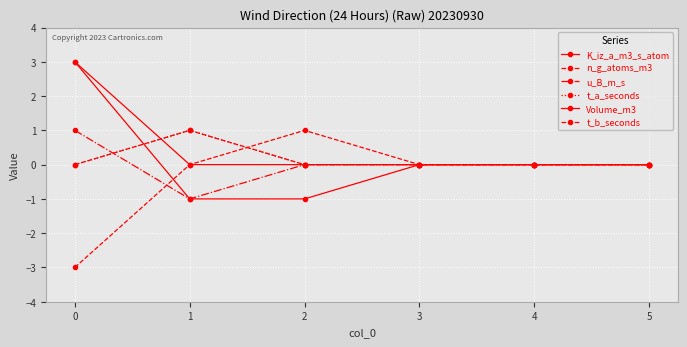

Reading left to right, list all the values displayed in this chart.

K_iz_a_m3_s_atom: 3	-1	-1	0	0	0
n_g_atoms_m3: -3	0	1	0	0	0
u_B_m_s: 1	-1	0	0	0	0
t_a_seconds: 0	1	0	0	0	0
Volume_m3: 3	0	0	0	0	0
t_b_seconds: 0	1	0	0	0	0